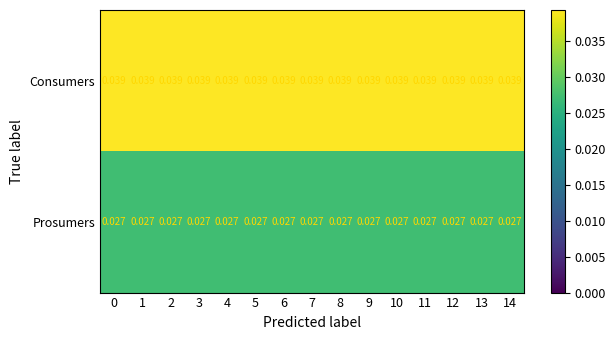

Rank the series by their maximum value, from lowest to highest.

Prosumers, Consumers